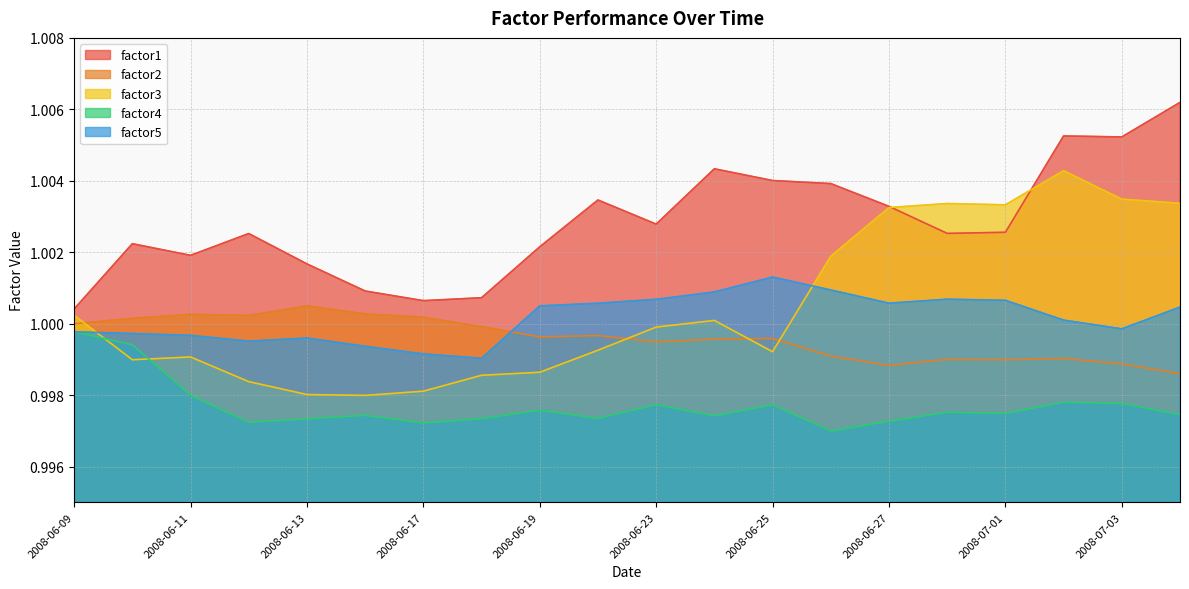

What is the smallest value displayed?

1.0